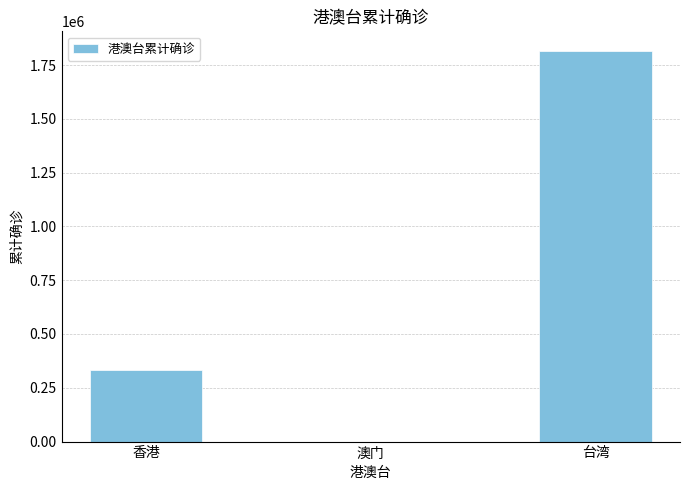

What is the sum of the values at 台湾 and 澳门?

1815786